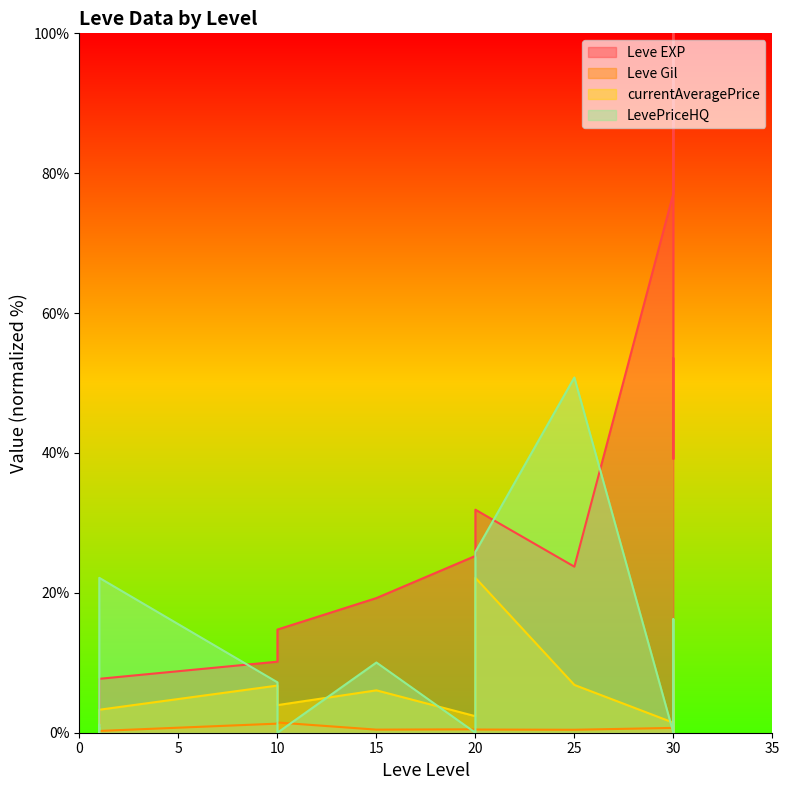

Rank the series at 15 from lowest to highest value.

Leve Gil, currentAveragePrice, LevePriceHQ, Leve EXP